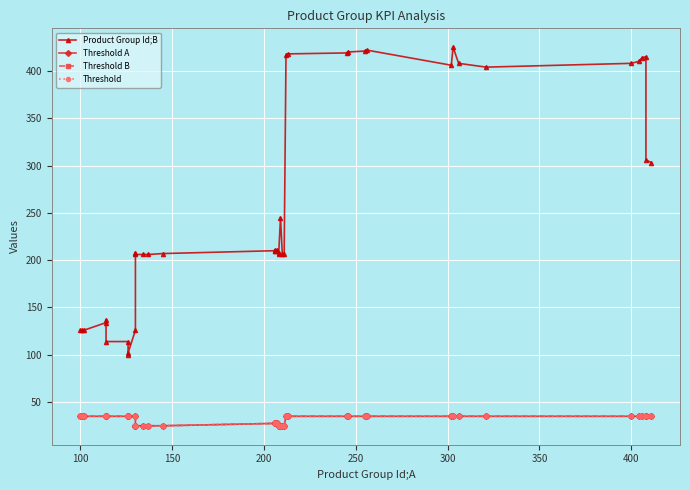

Reading right to left, list all the values displayed in this chart.

Product Group Id;B: 303.0	306.0	415.0	414.0	410.0	408.0	404.0	408.0	425.0	406.0	422.0	421.0	420.0	419.0	418.0	417.0	207.0	206.0	245.0	206.0	208.0	211.0	210.0	211.0	210.0	207.0	206.0	206.0	206.0	208.0	126.0	102.0	100.0	114.0	114.0	137.0	134.0	126.0	126.0	126.0
Threshold A: 35.0	35.0	35.0	35.0	35.0	35.0	35.0	35.0	35.0	35.0	35.0	35.0	35.0	35.0	35.0	35.0	25.0	25.0	25.0	25.0	25.0	27.5	27.5	27.5	27.5	25.0	25.0	25.0	25.0	25.0	35.0	35.0	35.0	35.0	35.0	35.0	35.0	35.0	35.0	35.0
Threshold B: 35.0	35.0	35.0	35.0	35.0	35.0	35.0	35.0	35.0	35.0	35.0	35.0	35.0	35.0	35.0	35.0	25.0	25.0	25.0	25.0	25.0	27.5	27.5	27.5	27.5	25.0	25.0	25.0	25.0	25.0	35.0	35.0	35.0	35.0	35.0	35.0	35.0	35.0	35.0	35.0
Threshold: 35.0	35.0	35.0	35.0	35.0	35.0	35.0	35.0	35.0	35.0	35.0	35.0	35.0	35.0	35.0	35.0	25.0	25.0	25.0	25.0	25.0	27.5	27.5	27.5	27.5	25.0	25.0	25.0	25.0	25.0	35.0	35.0	35.0	35.0	35.0	35.0	35.0	35.0	35.0	35.0